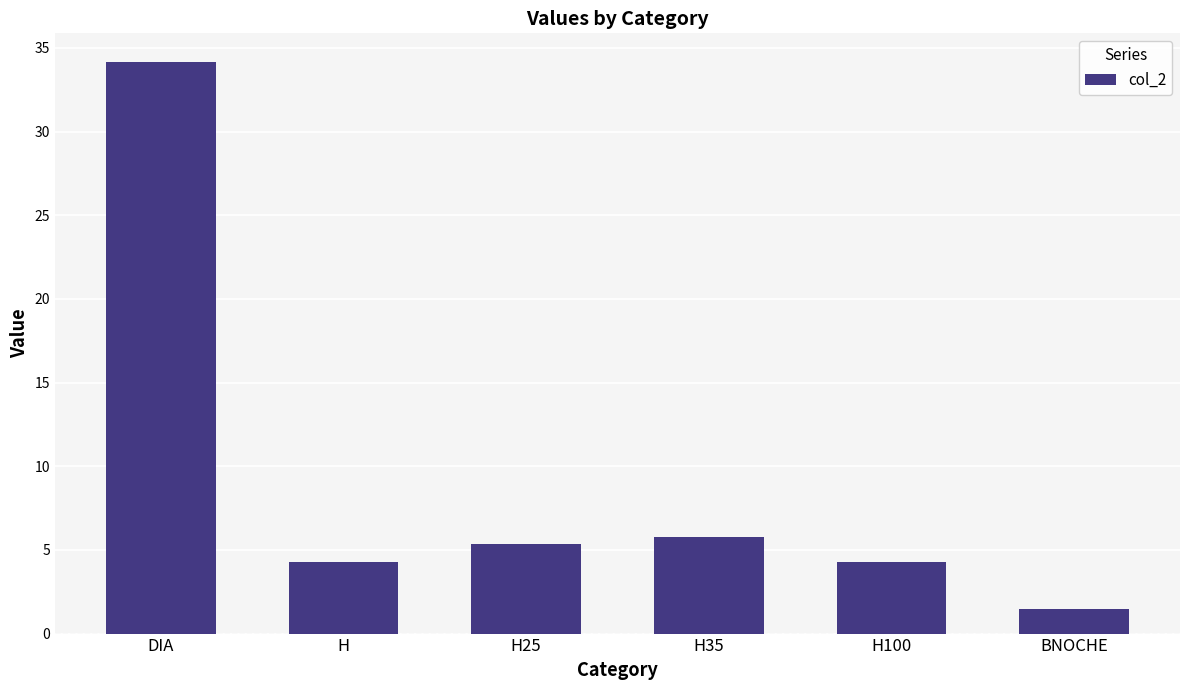

What value does the data have at H25?

5.3